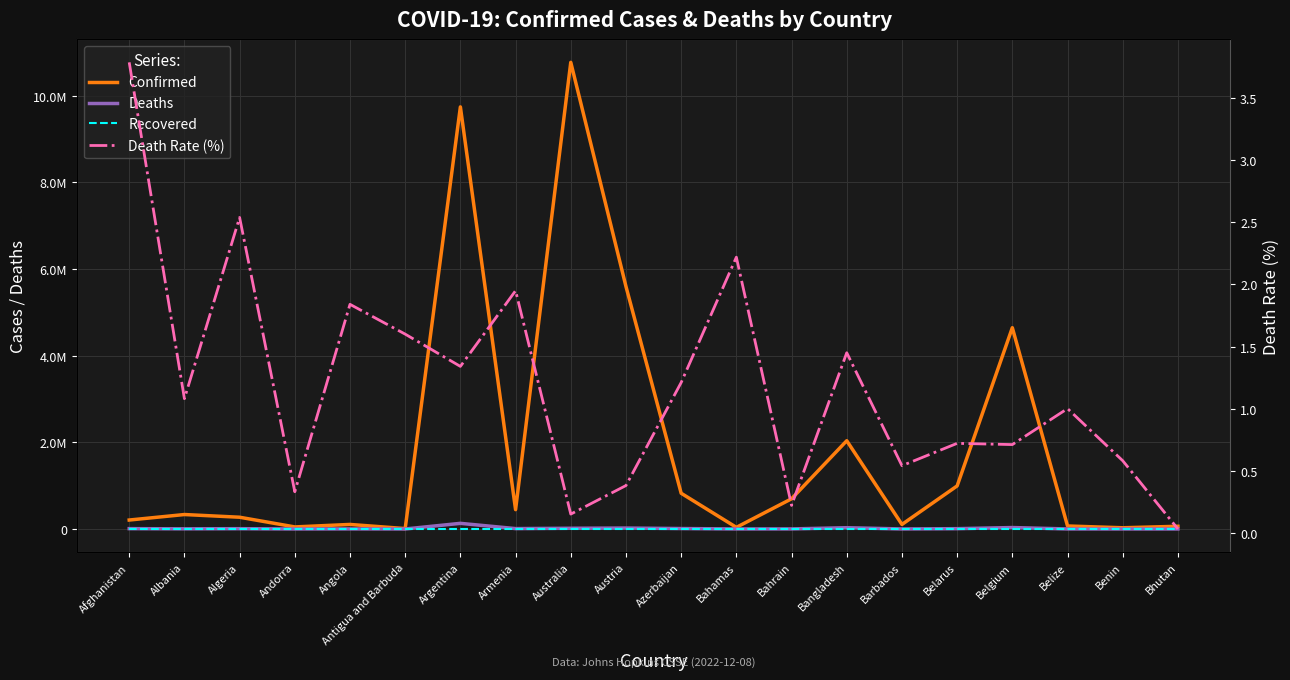

List the labels in order of Death Rate (%) value, smallest first.

Bhutan, Australia, Bahrain, Andorra, Austria, Barbados, Benin, Belgium, Belarus, Belize, Albania, Azerbaijan, Argentina, Bangladesh, Antigua and Barbuda, Angola, Armenia, Bahamas, Algeria, Afghanistan